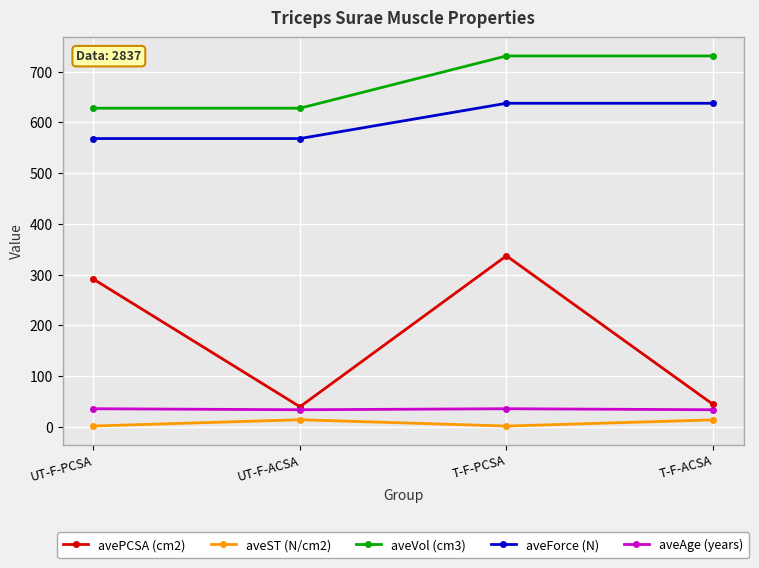

True or false: avePCSA (cm2) and aveVol (cm3) cross at least once.

False